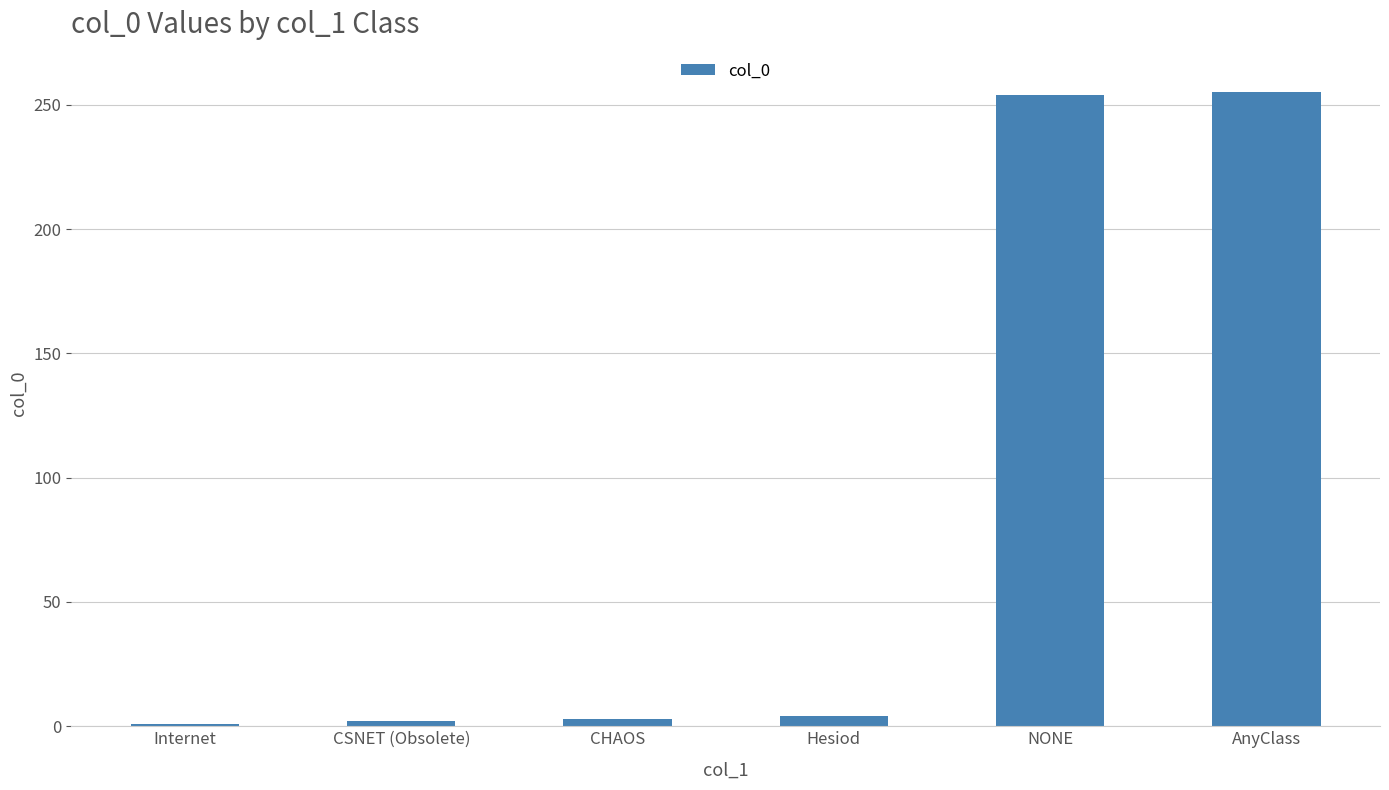

The value at NONE is 254. True or false?

True